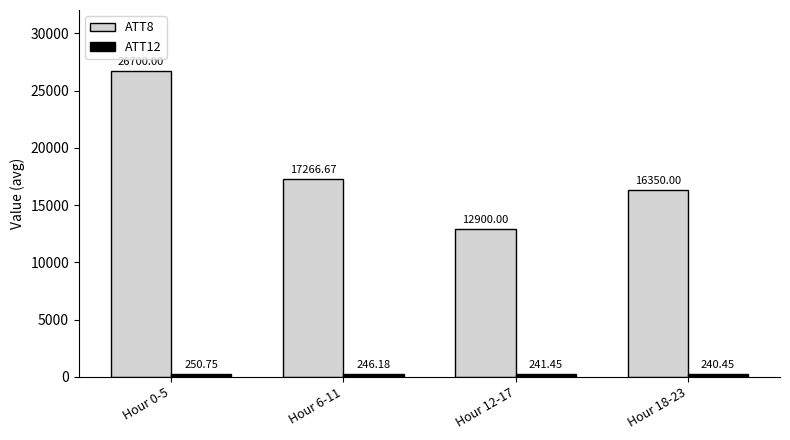

What is the difference between the maximum and minimum values in the ATT8 series?

13800.0